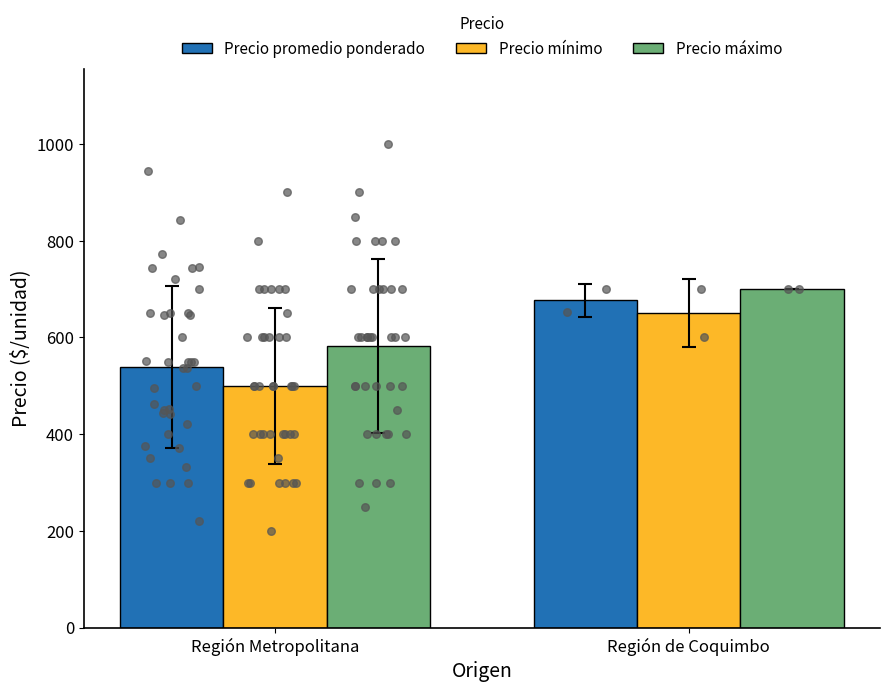

Which series has the widest spread of Y values?

Precio mínimo